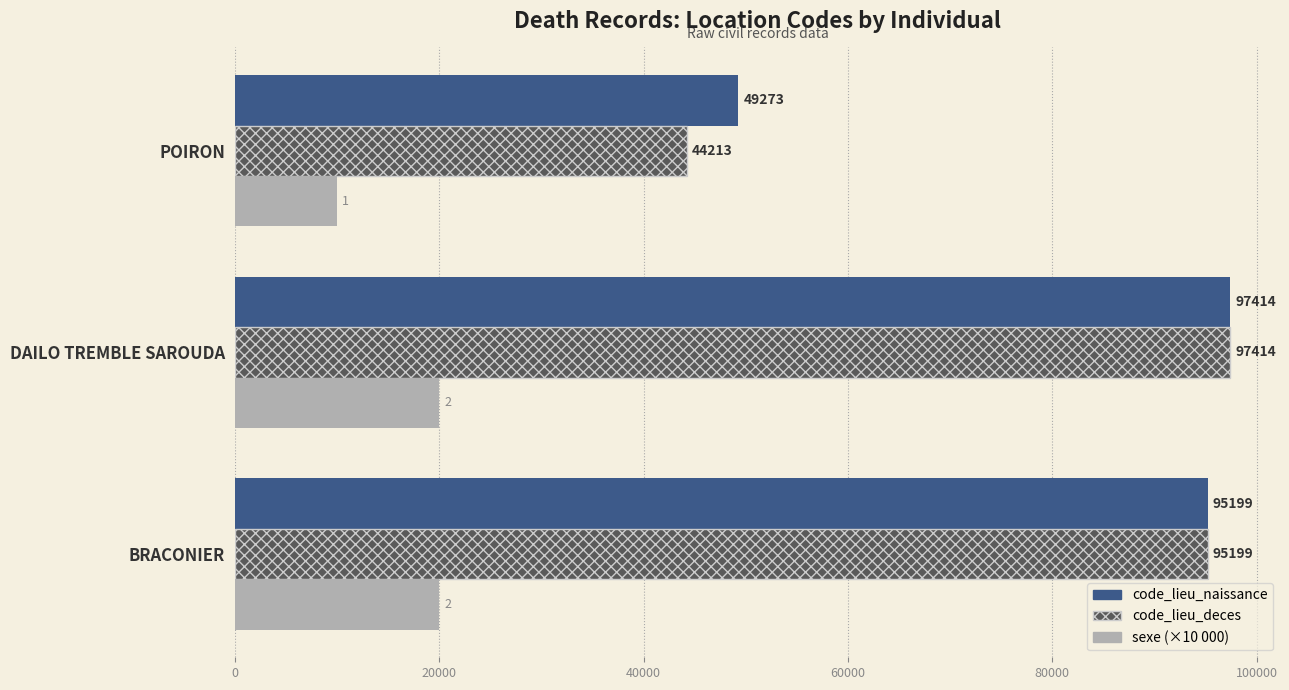

What is the average value of the code_lieu_naissance series?

80629